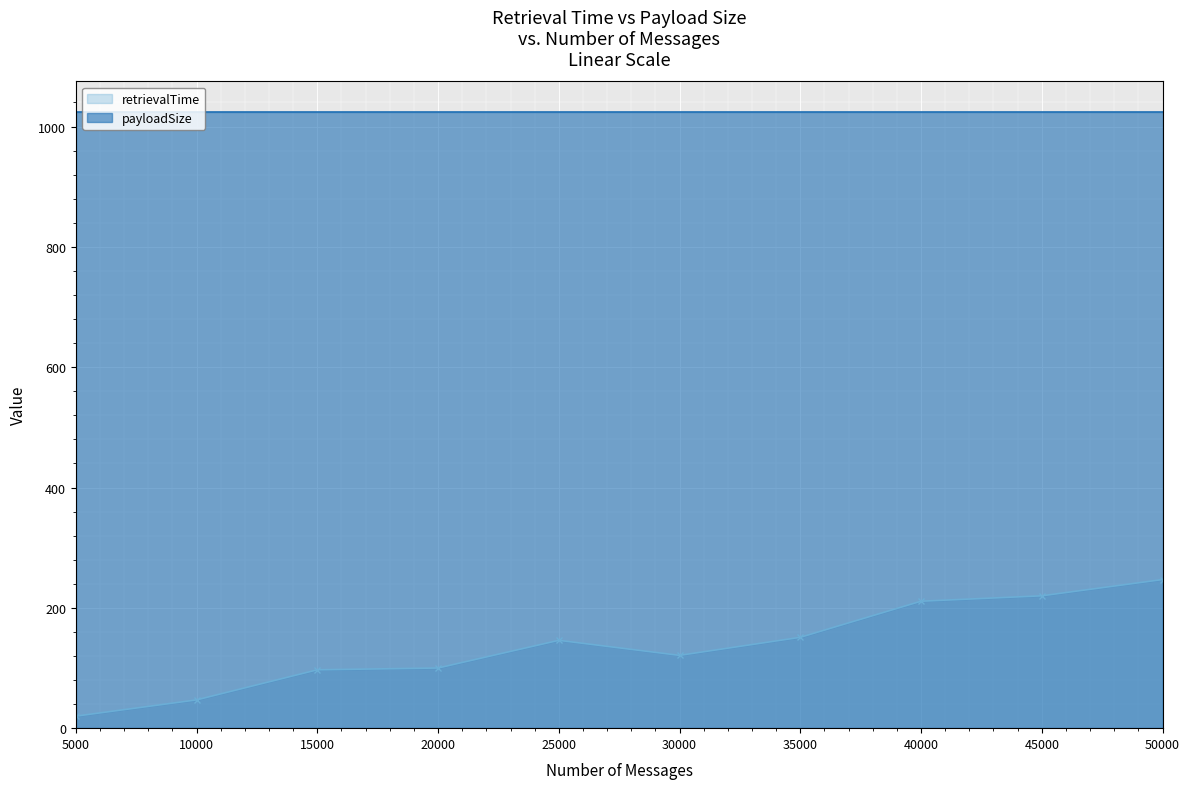

What is the difference between the maximum and minimum values?

227